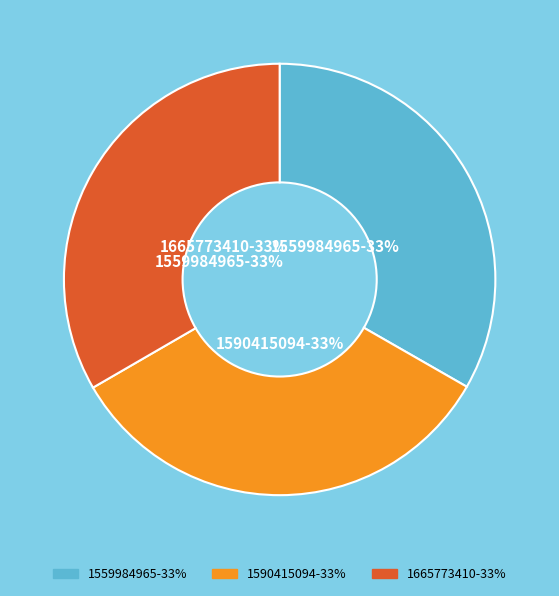

Is it true that 1665773410 is 33% of the pie?

True